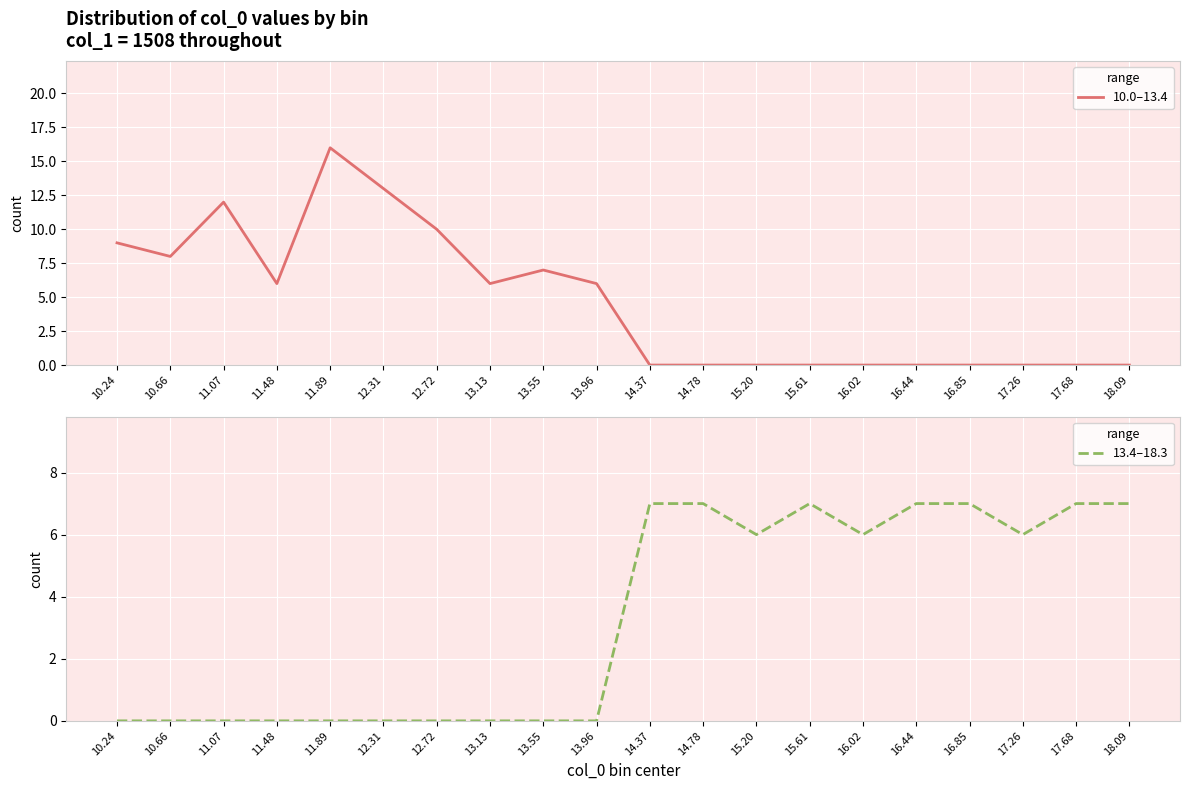

Which category has the highest value across all series?

11.89